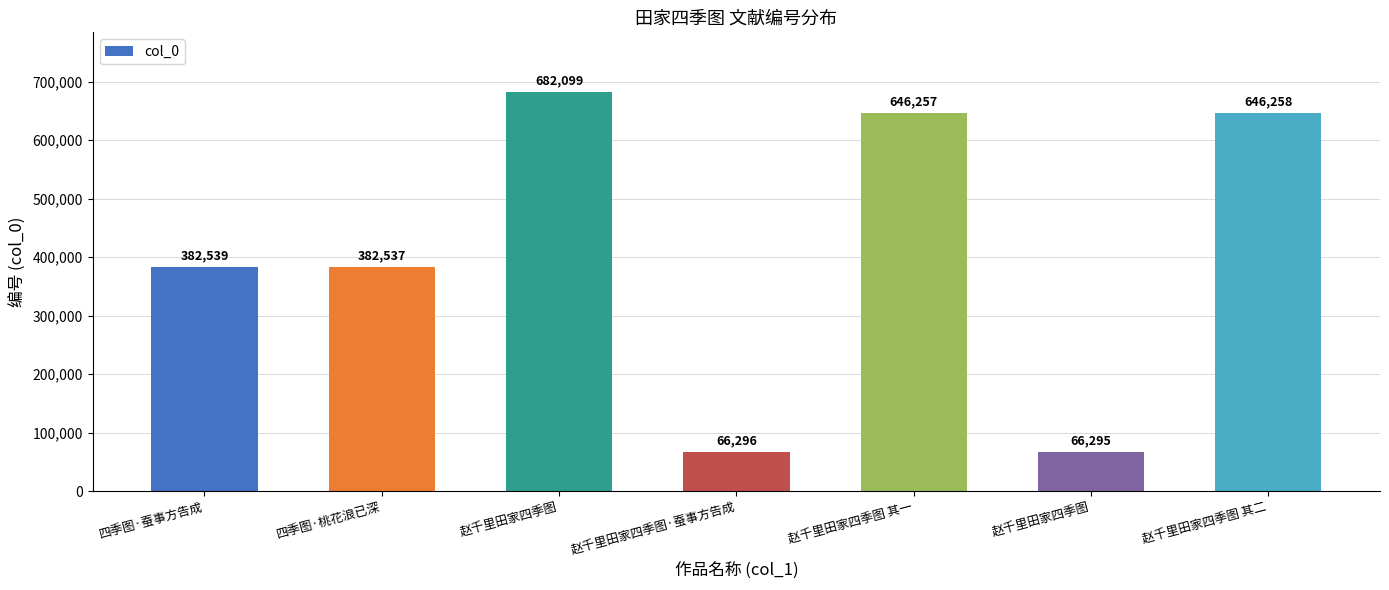

Approximately how many times larger is the value at 四季图·桃花浪已深 compared to 赵千里田家四季图?

0.6